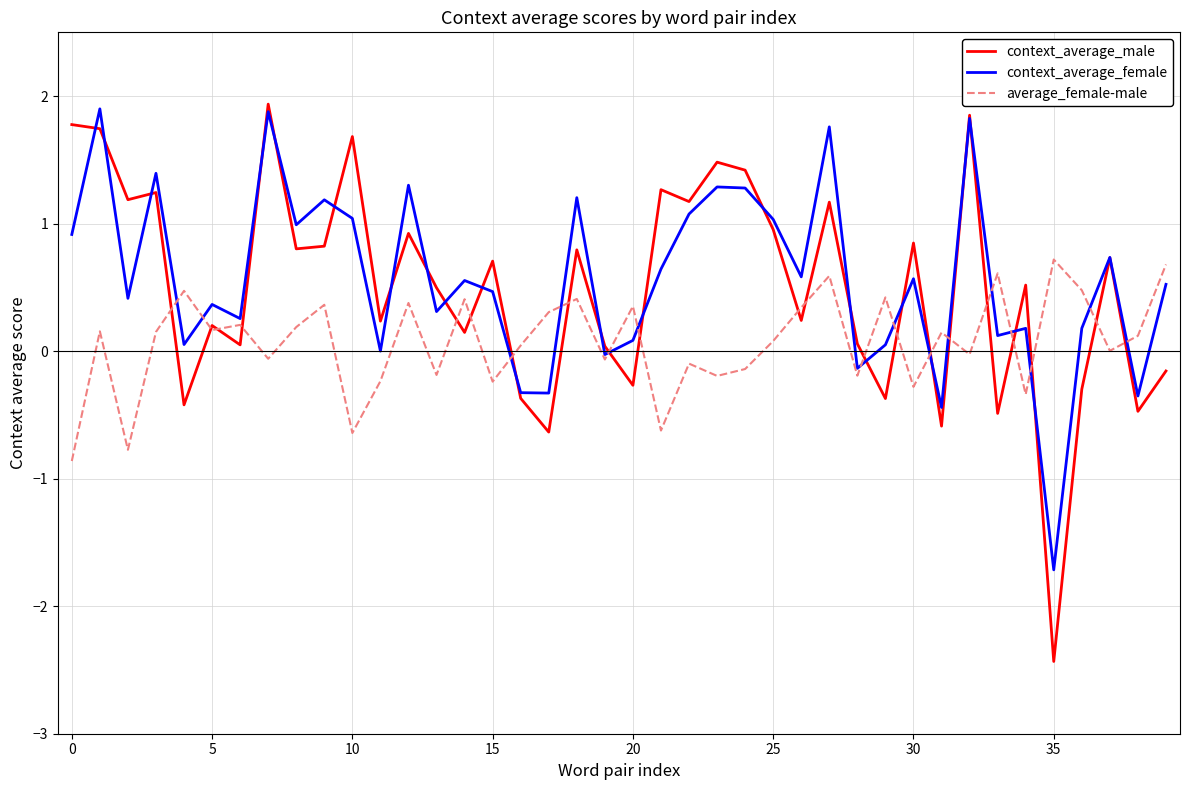

How many lines are shown in the chart?

3